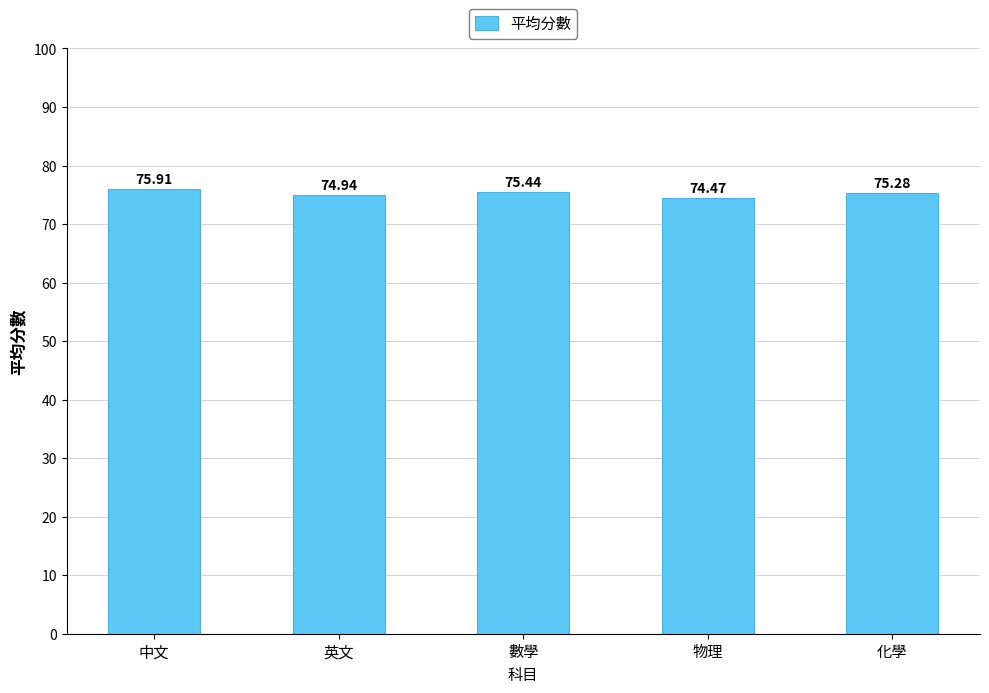

How many bars are there in total?

5